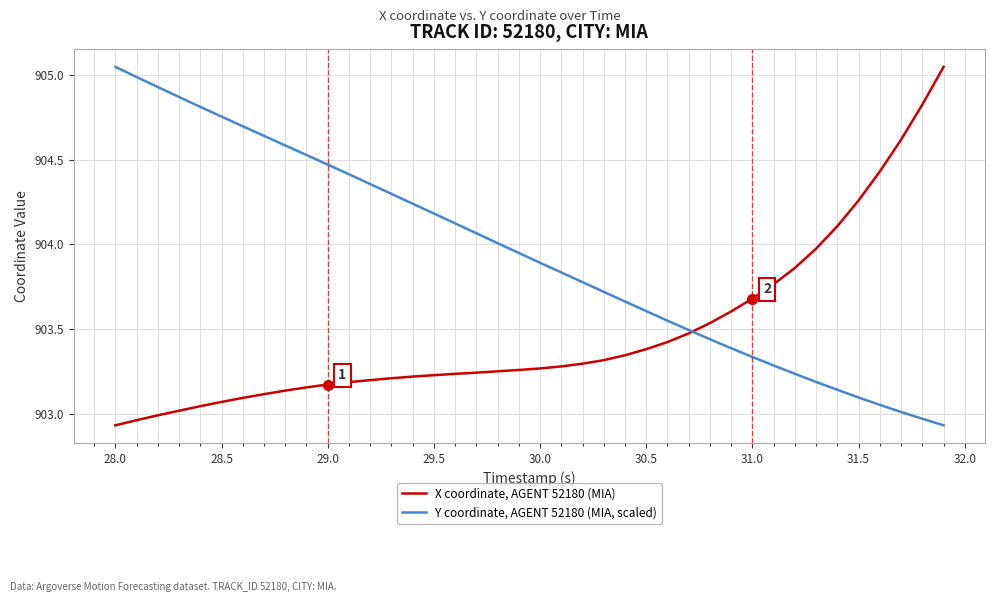

What are all the series names shown in the legend?

X coordinate, AGENT 52180 (MIA), Y coordinate, AGENT 52180 (MIA, scaled)